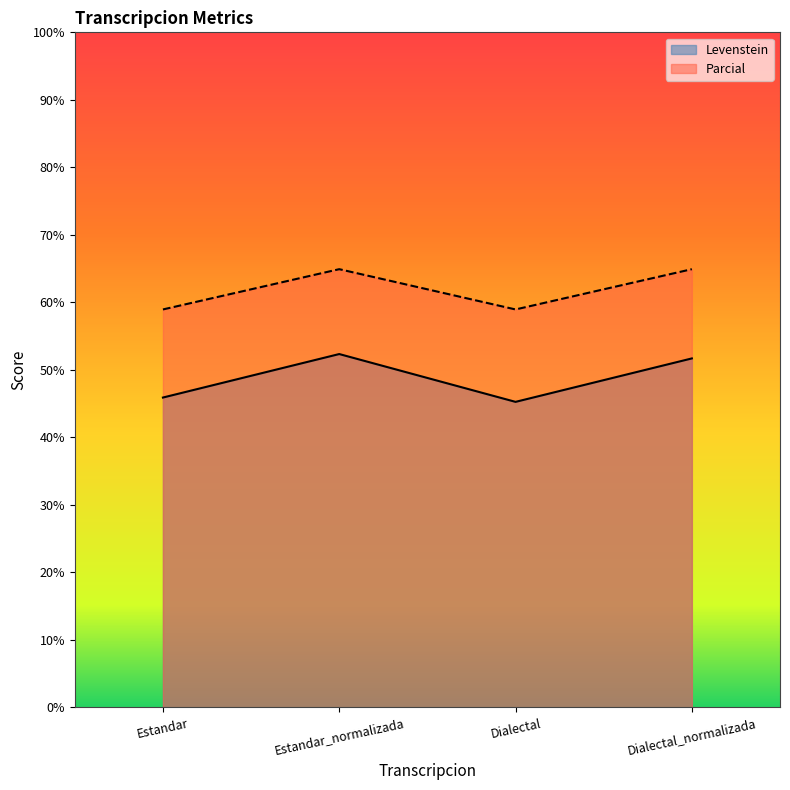

What is the sum of all Parcial values?

247.7